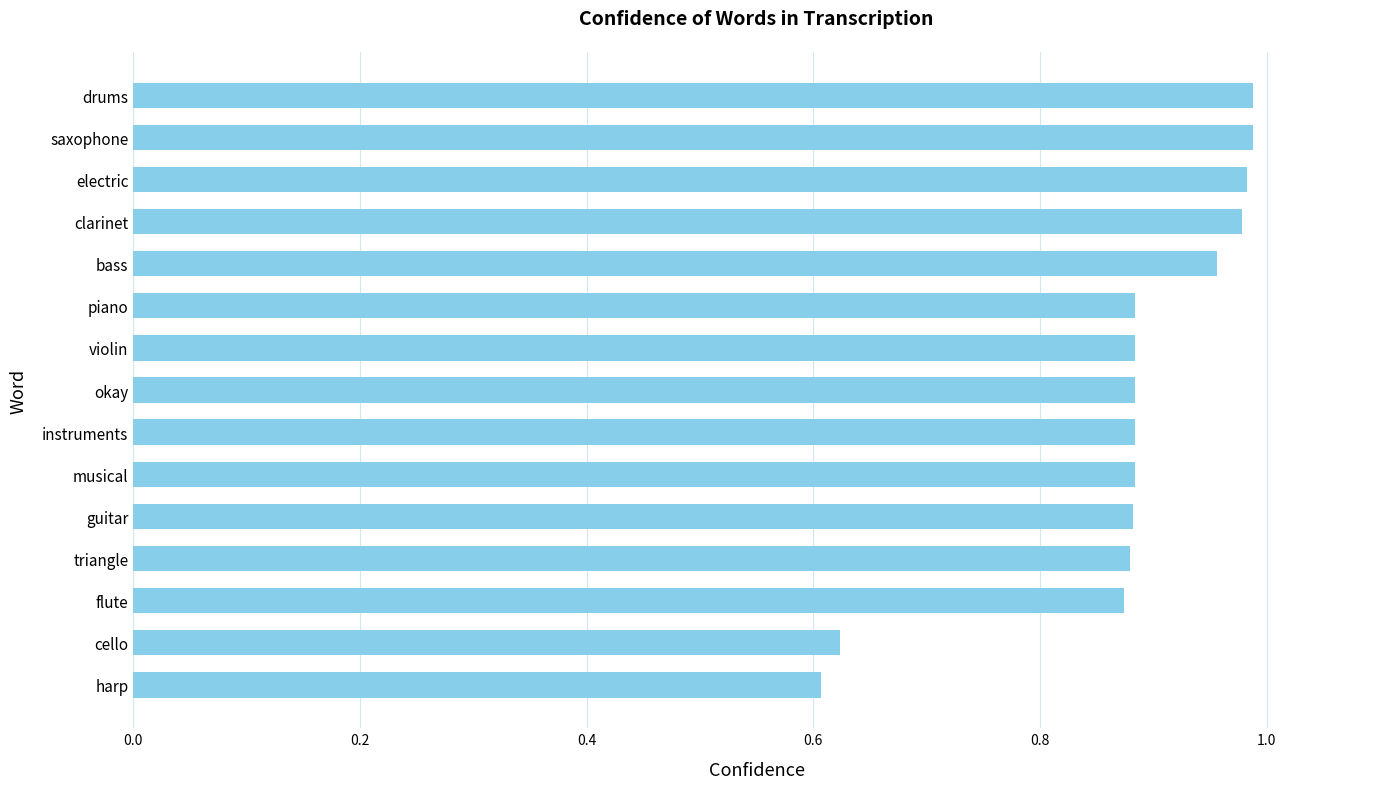

What is the difference between the maximum and minimum values?

0.4